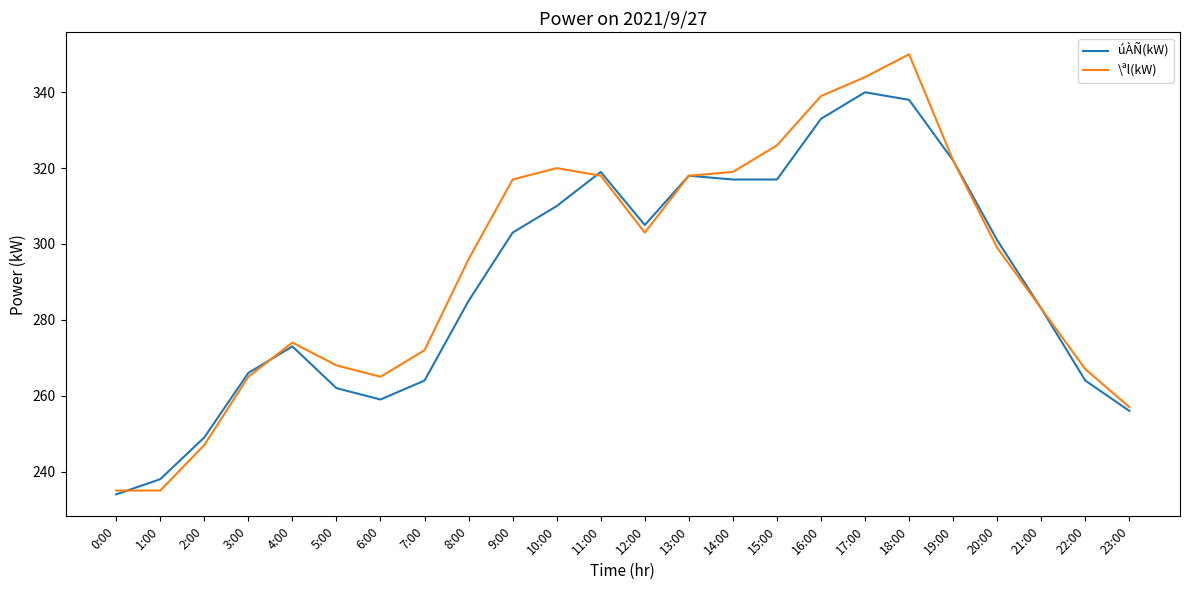

List the series in order of their peak value, highest first.

\ªl(kW), úÀÑ(kW)